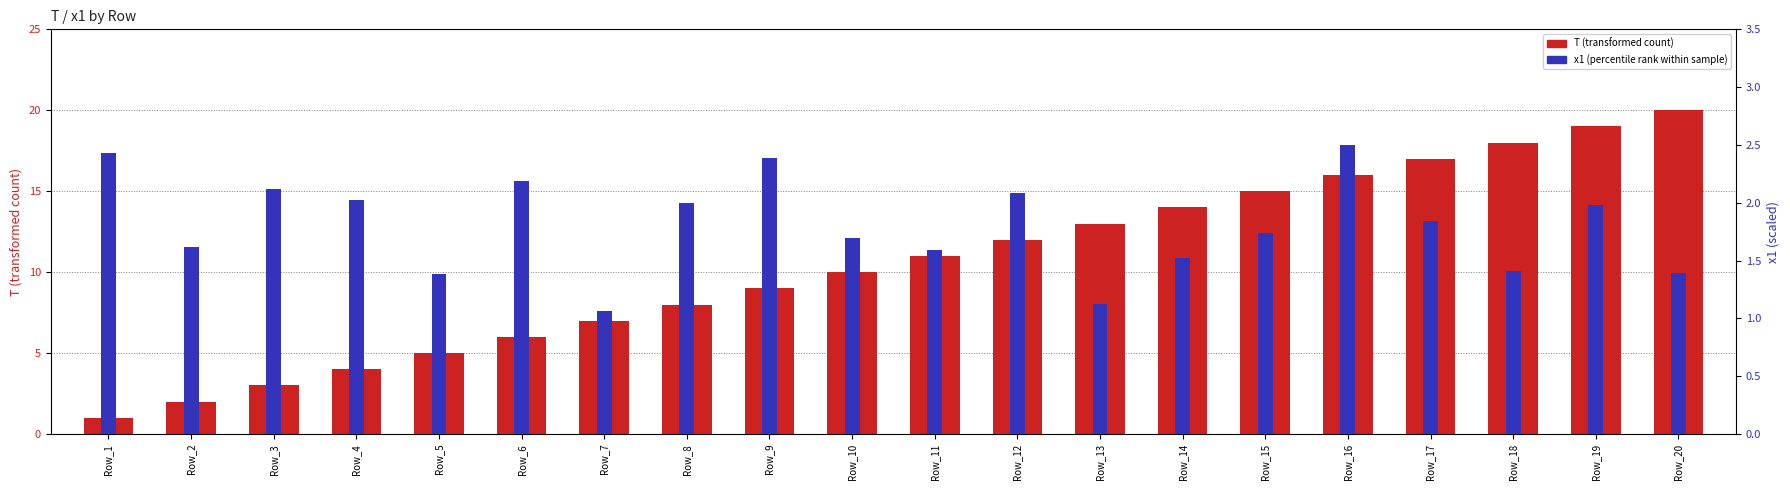

What is the difference between the x1 (percentile rank within sample) values at Row_10 and Row_12?

0.4